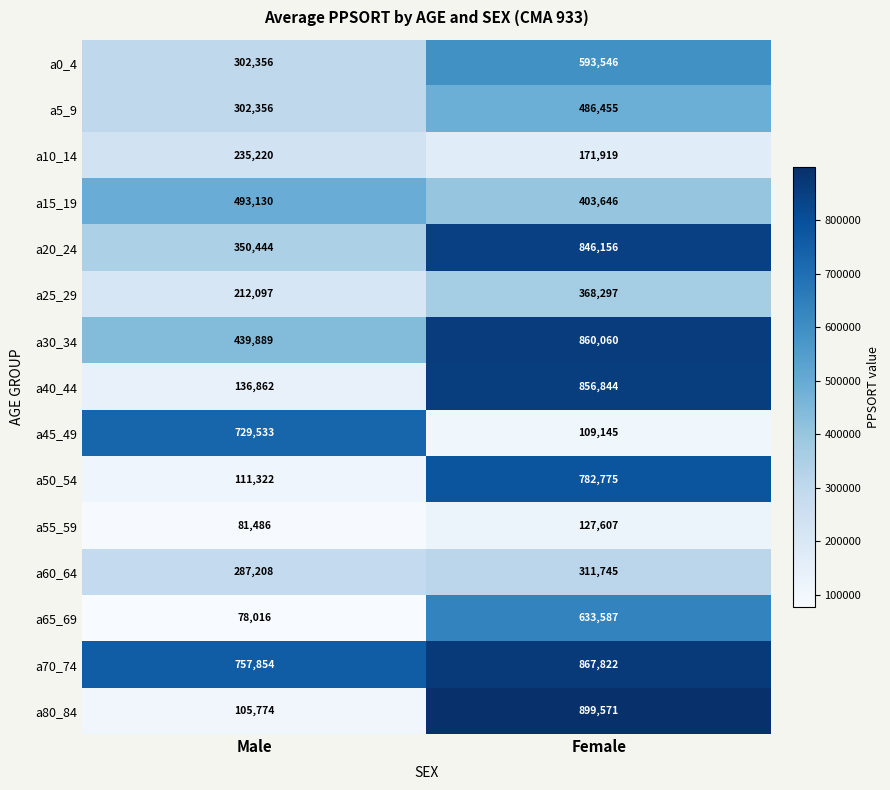

What is the lowest value of the a45_49 series?

109145